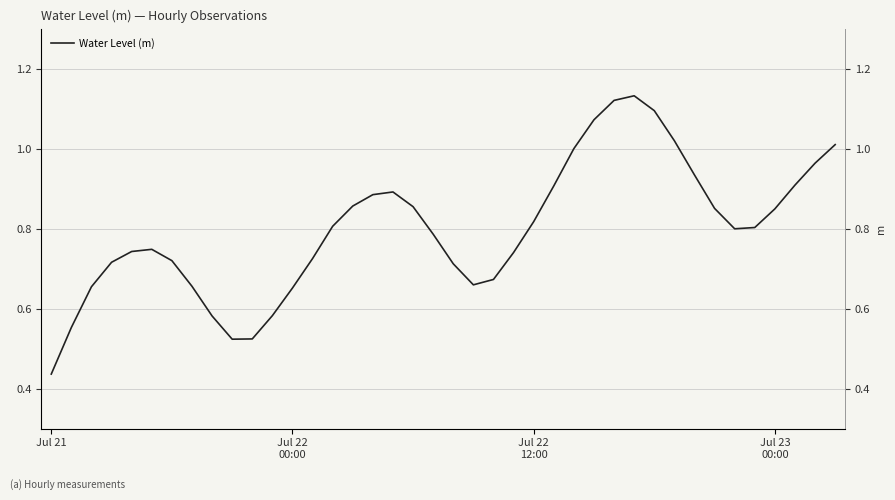

What is the label of the 30th point from the right?

10